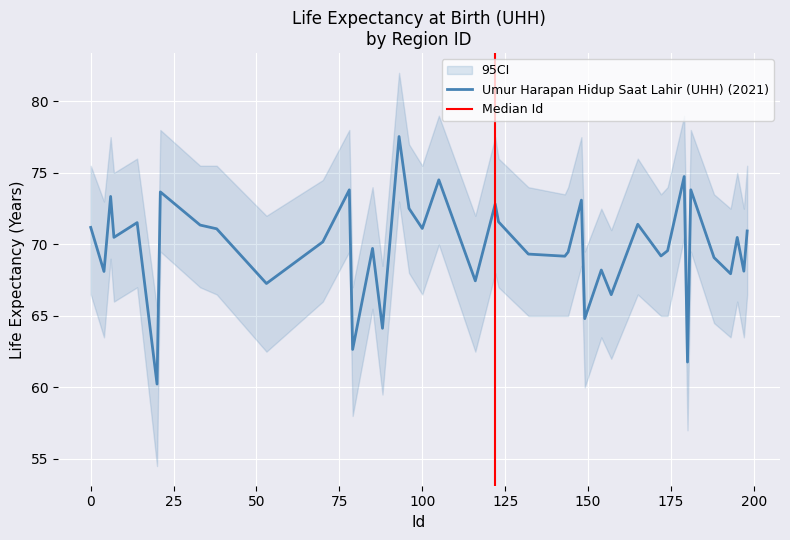

What is the highest value of the Umur Harapan Hidup Saat Lahir (UHH) (2021) series?

77.5